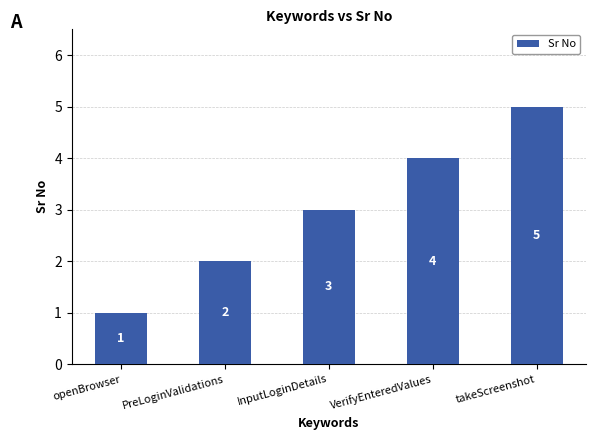

Which category has the highest value across all series?

takeScreenshot